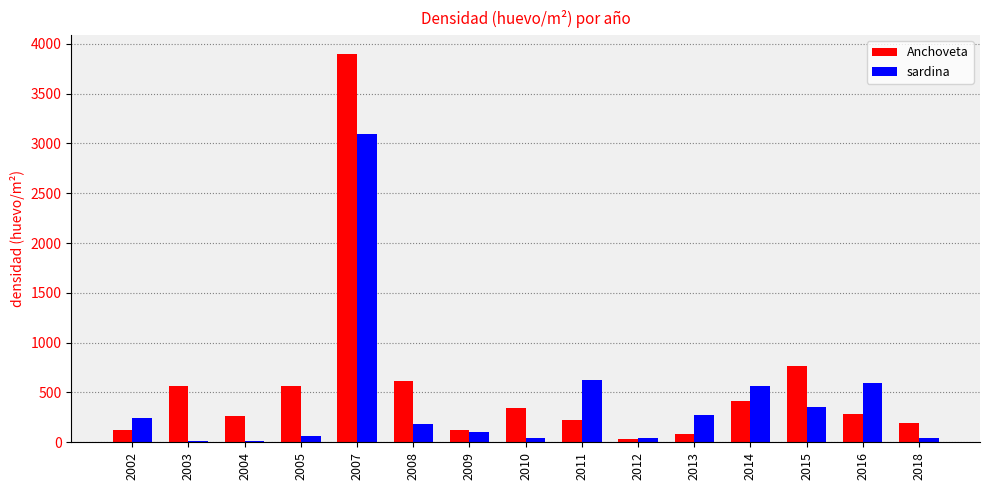

True or false: Anchoveta has a value of 419.3 at 2014.

True